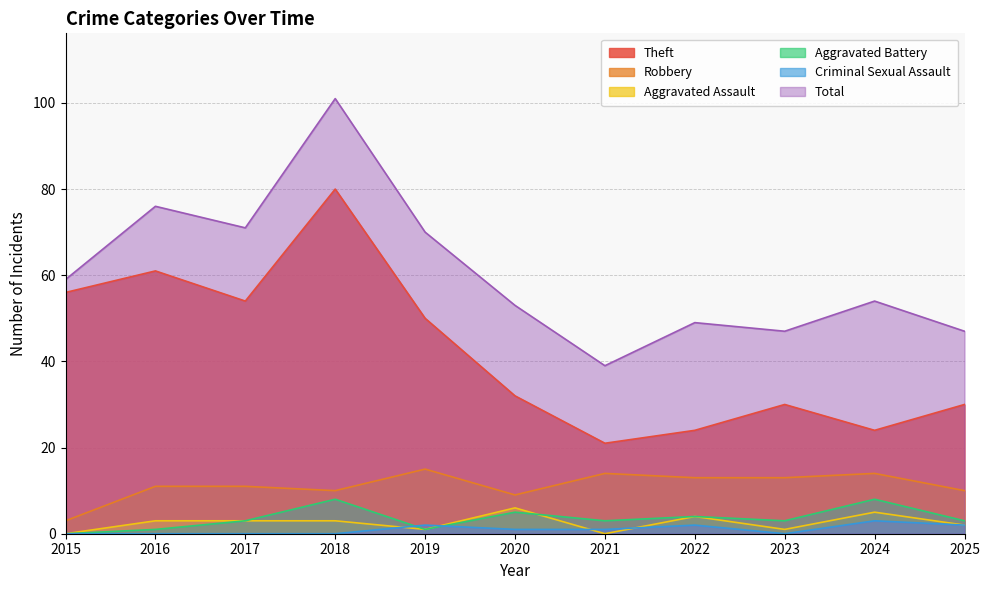

The Aggravated Battery series shows 5 at 2017. True or false?

False